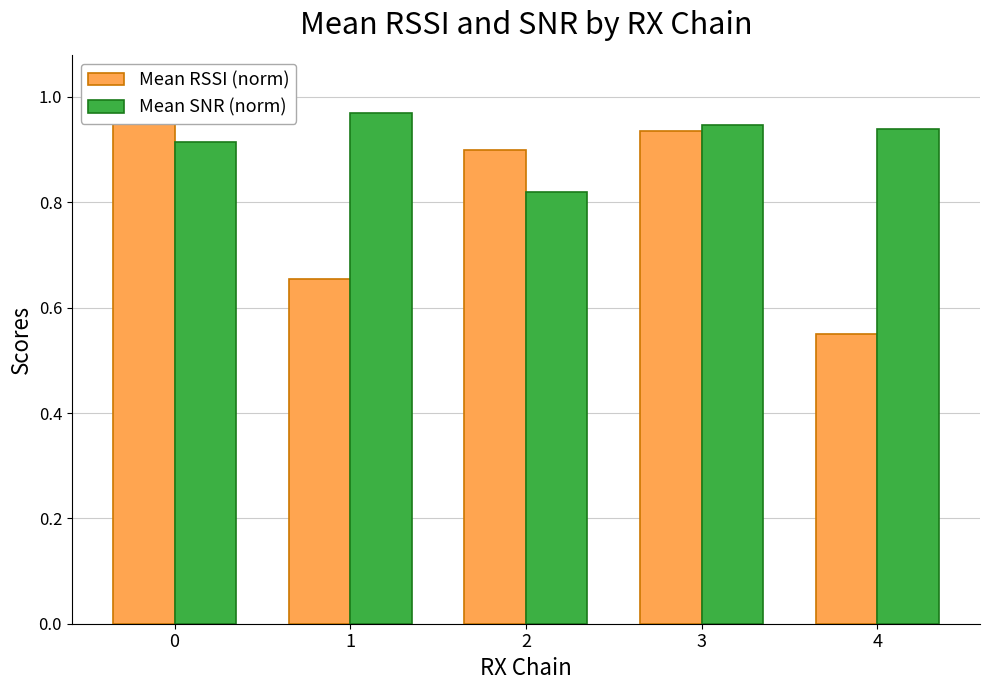

Rank the series by their maximum value, from lowest to highest.

Mean RSSI (norm), Mean SNR (norm)